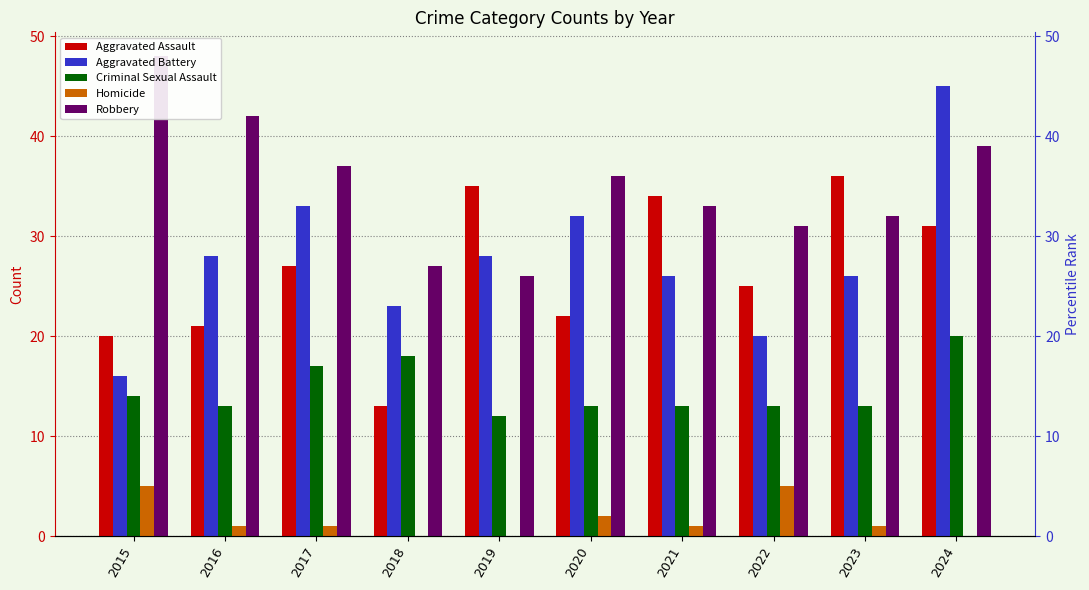

At 2020, list the series in order from largest to smallest.

percentile rank within the sample, Robbery, Aggravated Battery, Aggravated Assault, Criminal Sexual Assault, Homicide